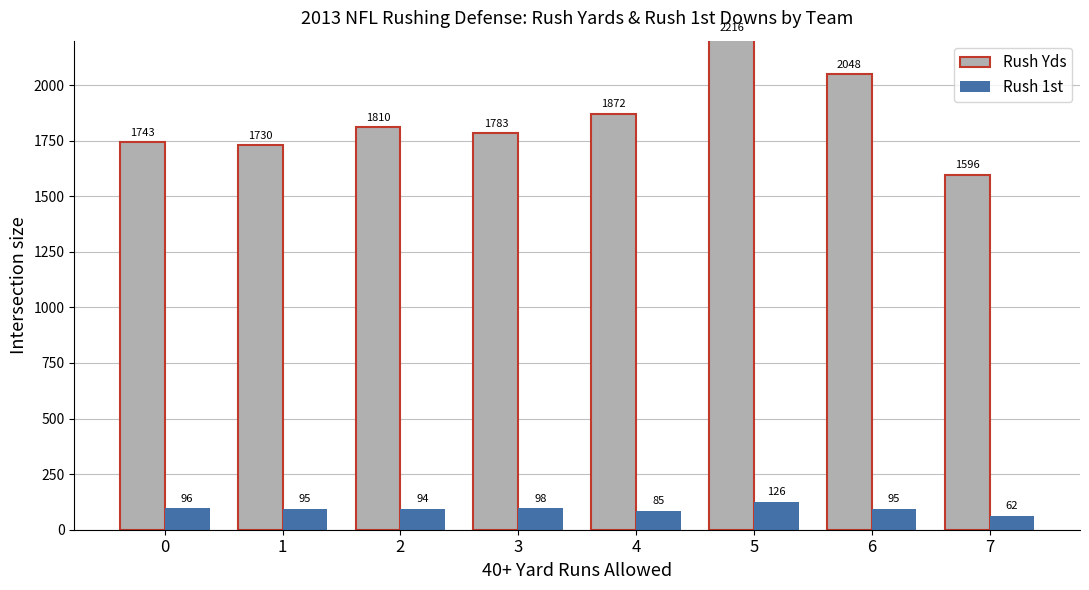

At which label does Rush Yds first exceed 1810?

2